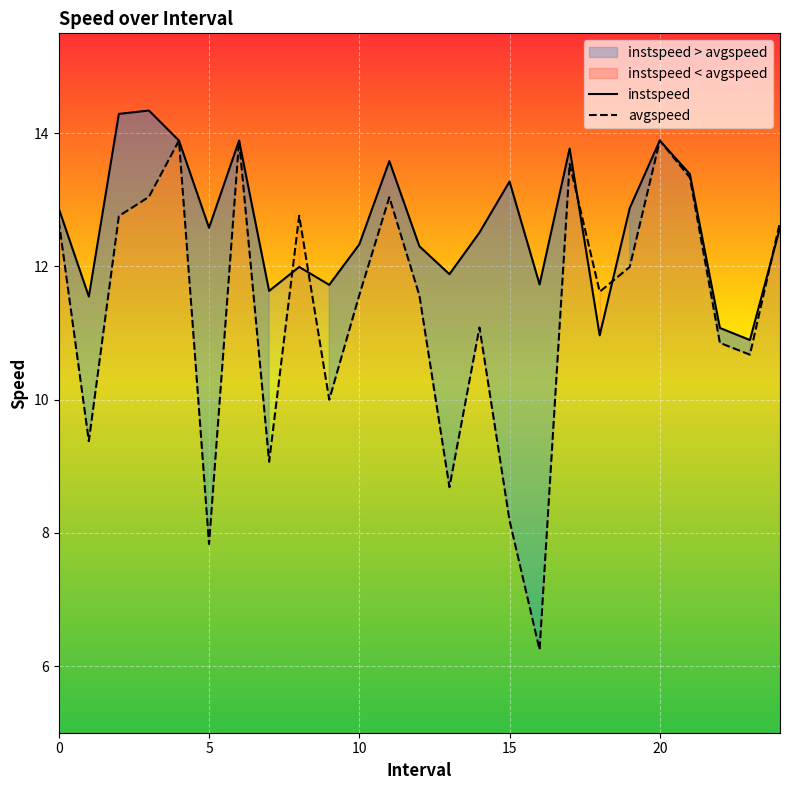

What is the lowest value of the instspeed series?

10.9